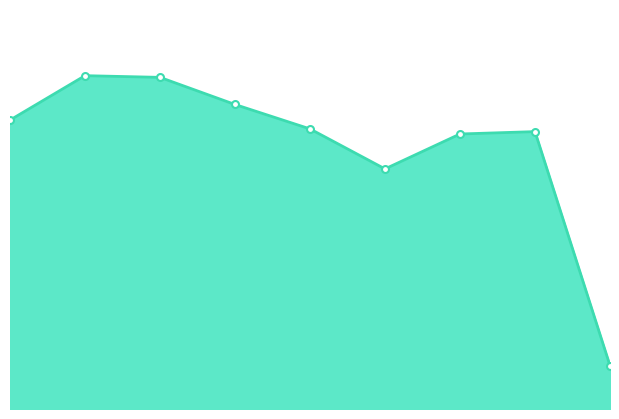

Does the chart have visible grid lines?

No